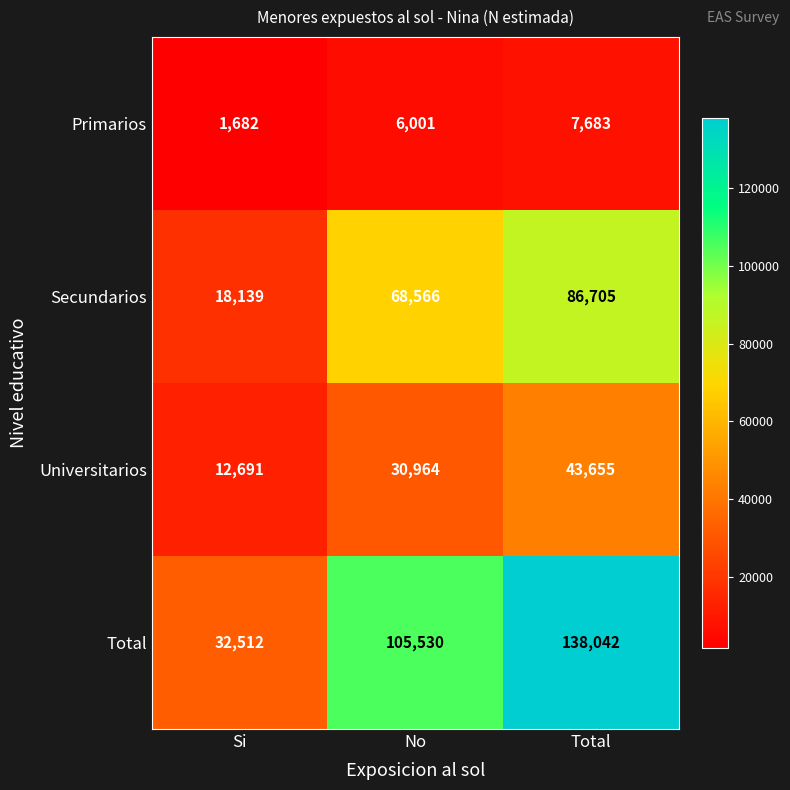

What is the difference between the maximum and minimum values in the Total series?

105530